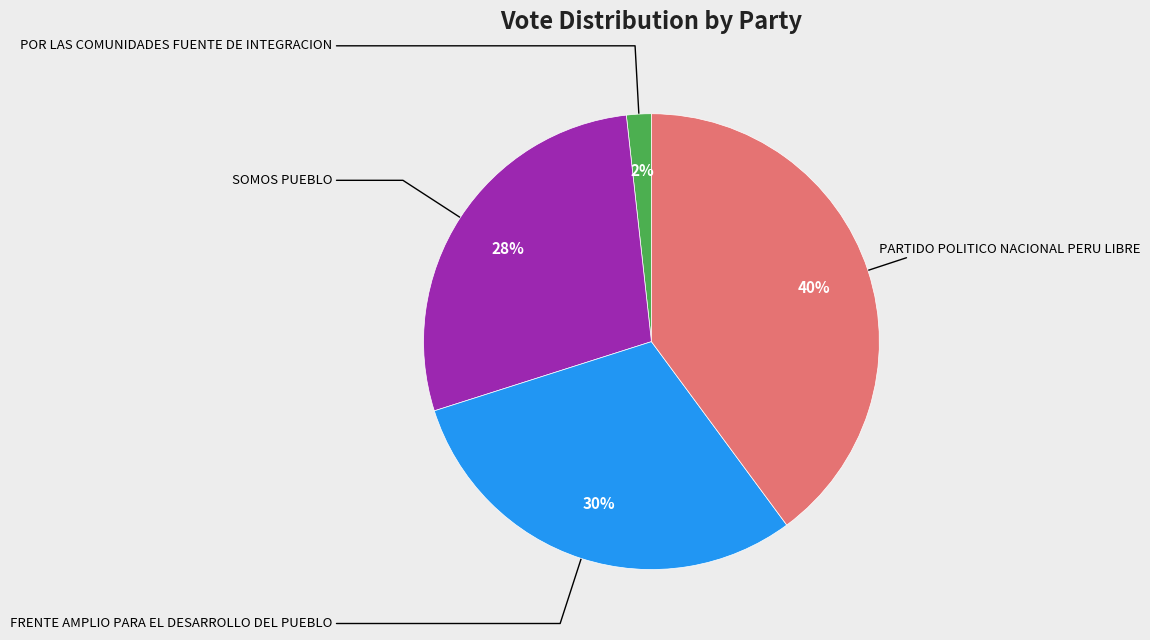

How many segments does this pie chart have?

4